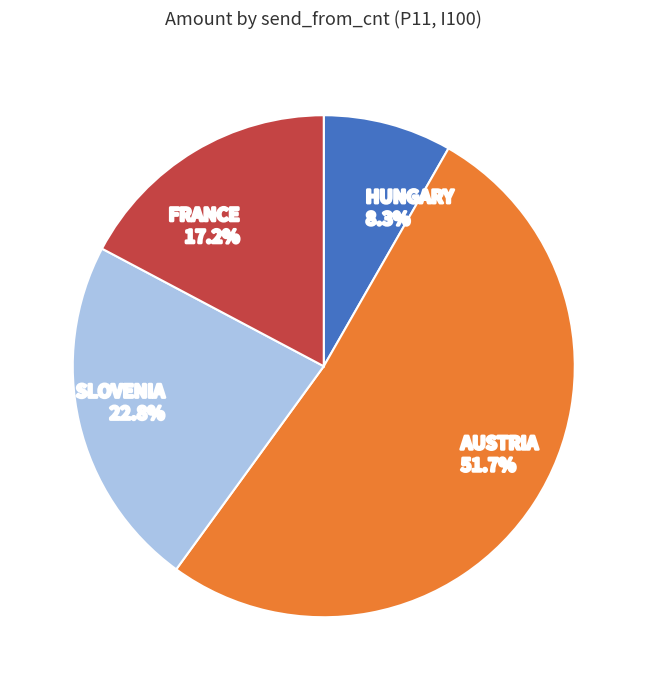

Which has a higher value, SLOVENIA 22.8% or HUNGARY 8.3%?

SLOVENIA 22.8%